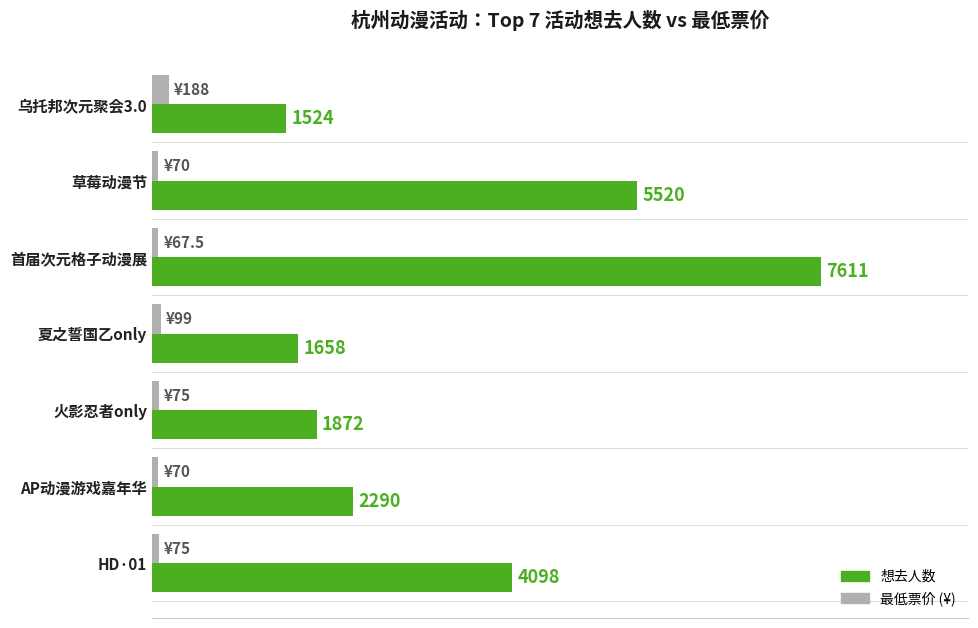

At which category is the sum across all series the highest?

首届次元格子动漫展